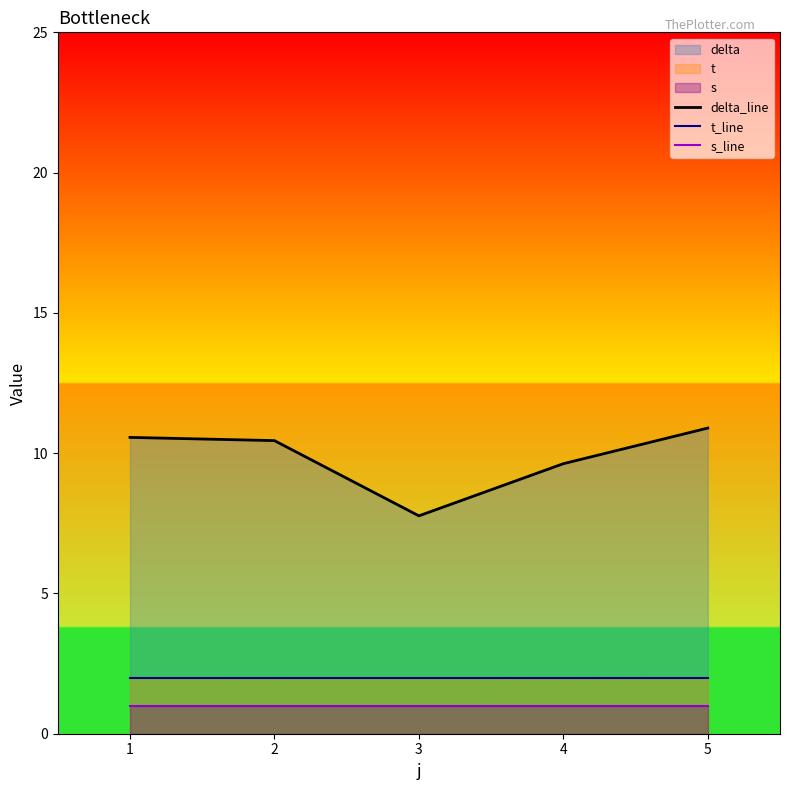

What is the sum of the s_line values at 5 and 2?

2.0